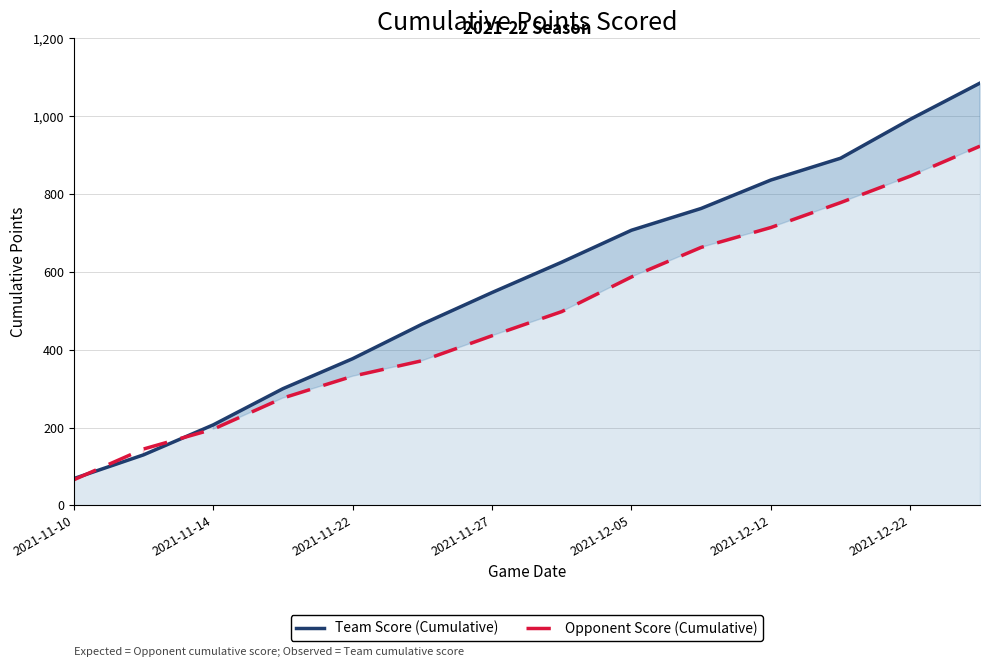

How many series are shown in this chart?

2